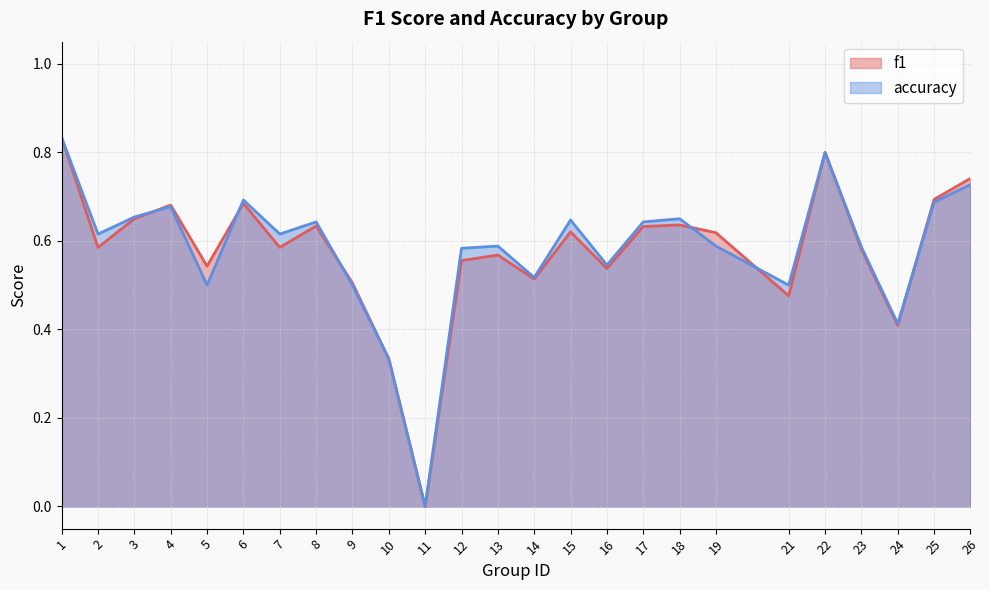

Reading right to left, extract all data points from this chart.

f1: 0.7	0.7	0.4	0.6	0.8	0.5	0.6	0.6	0.6	0.5	0.6	0.5	0.6	0.6	0.0	0.3	0.5	0.6	0.6	0.7	0.5	0.7	0.6	0.6	0.8
accuracy: 0.7	0.7	0.4	0.6	0.8	0.5	0.6	0.7	0.6	0.5	0.6	0.5	0.6	0.6	0.0	0.3	0.5	0.6	0.6	0.7	0.5	0.7	0.7	0.6	0.8